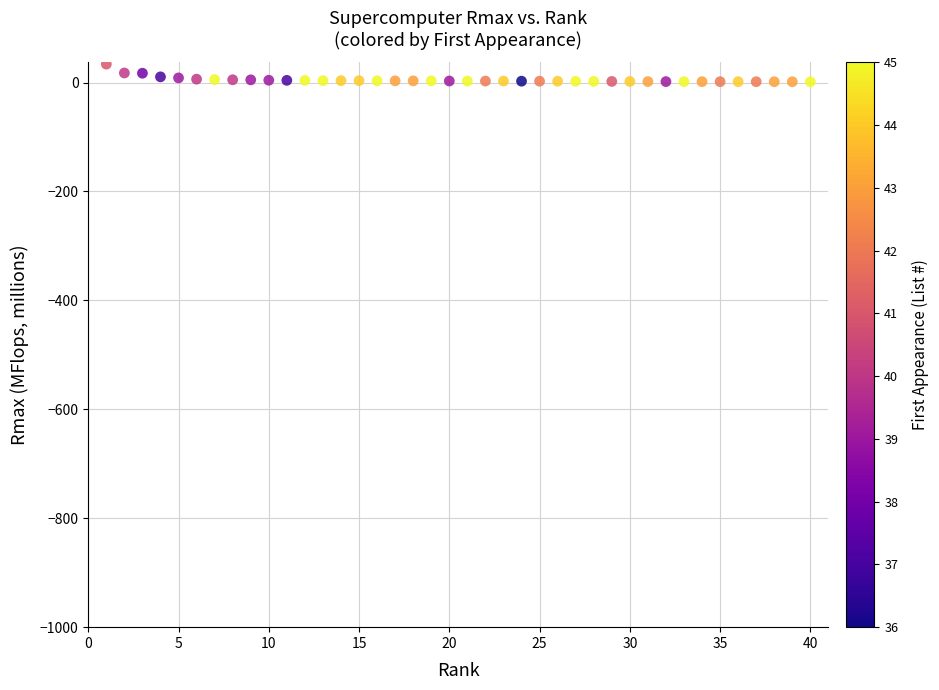

What is the range of X values (max minus min)?

39.0